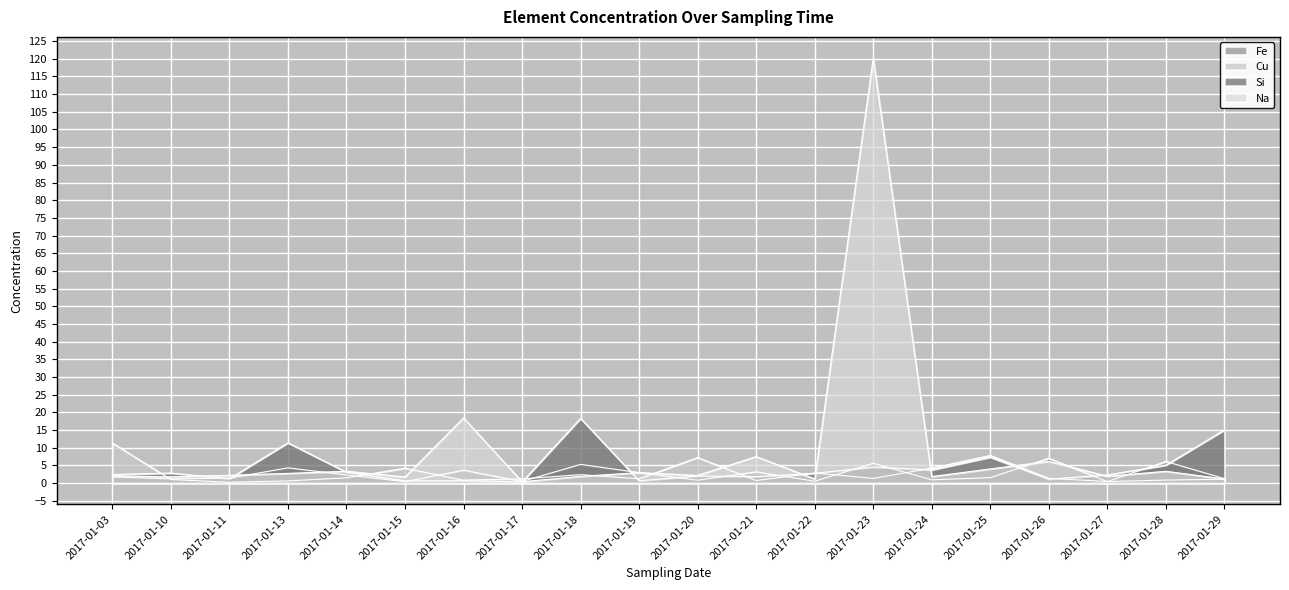

Which series has the largest range (max minus min)?

Na